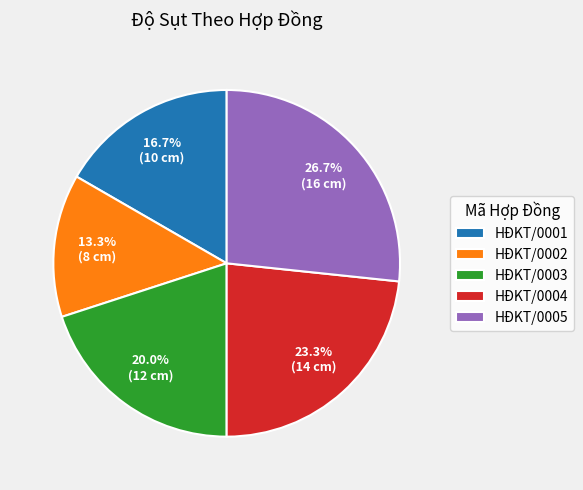

To the nearest percent, what percentage of the pie is HĐKT/0005?

27%